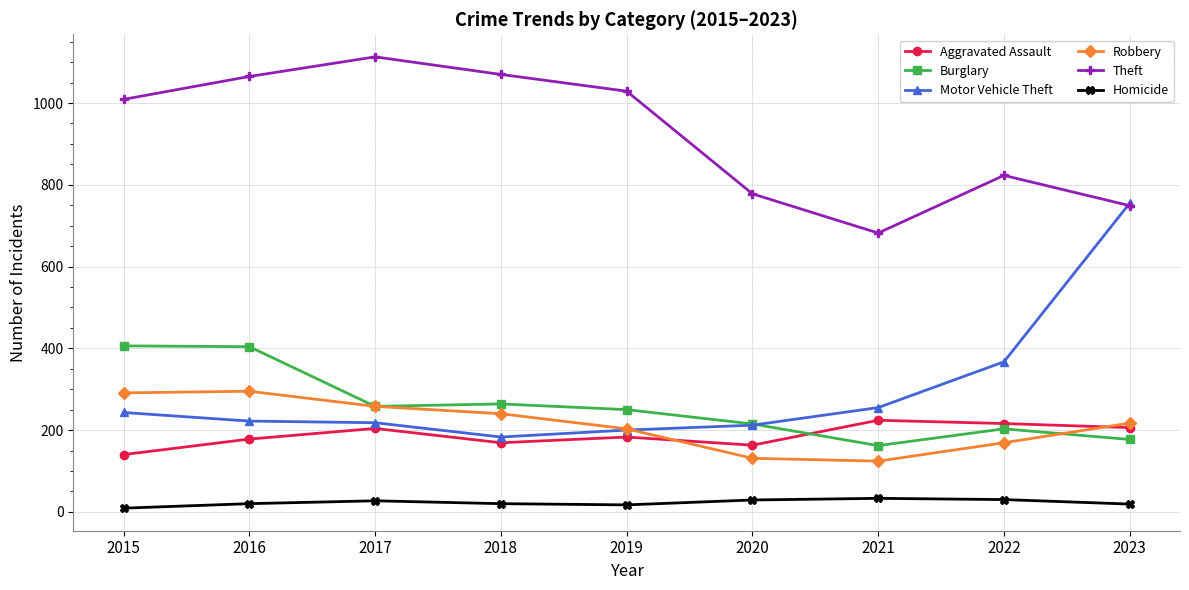

What is the difference between the highest and lowest values at 2023?

736